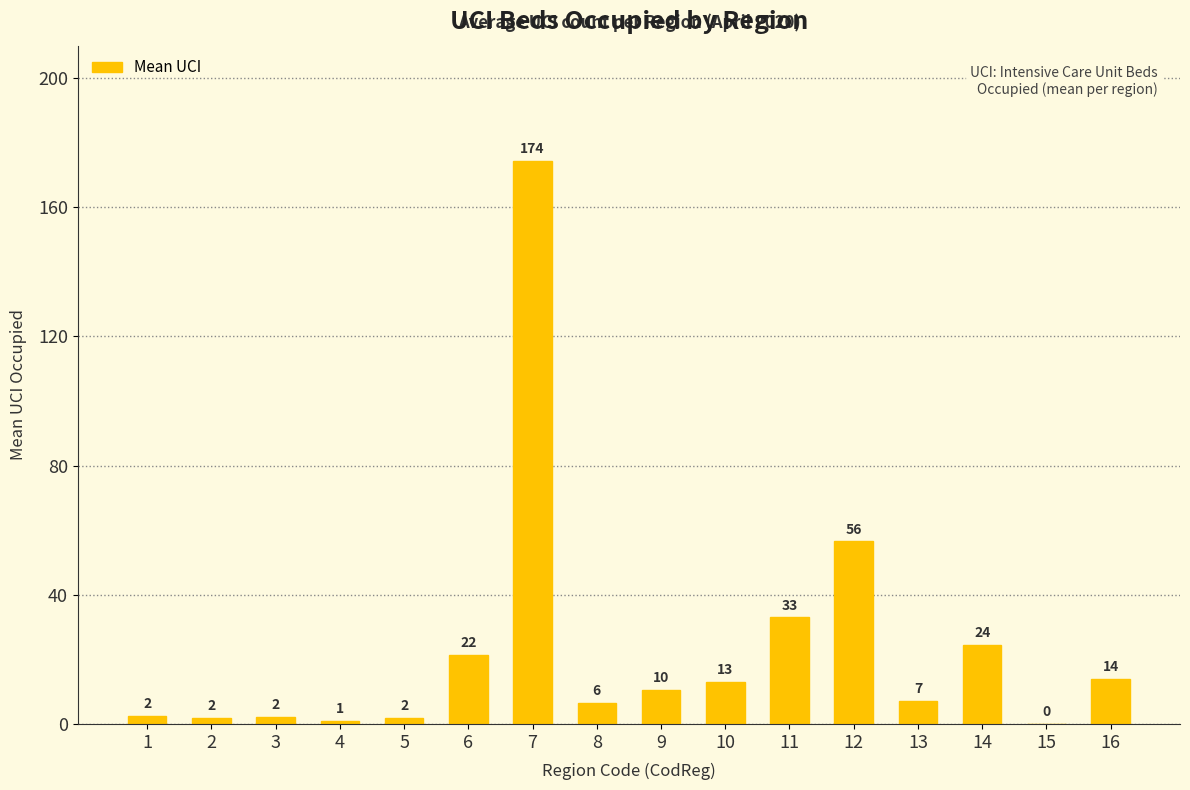

At which label is the value closest to 87?

12